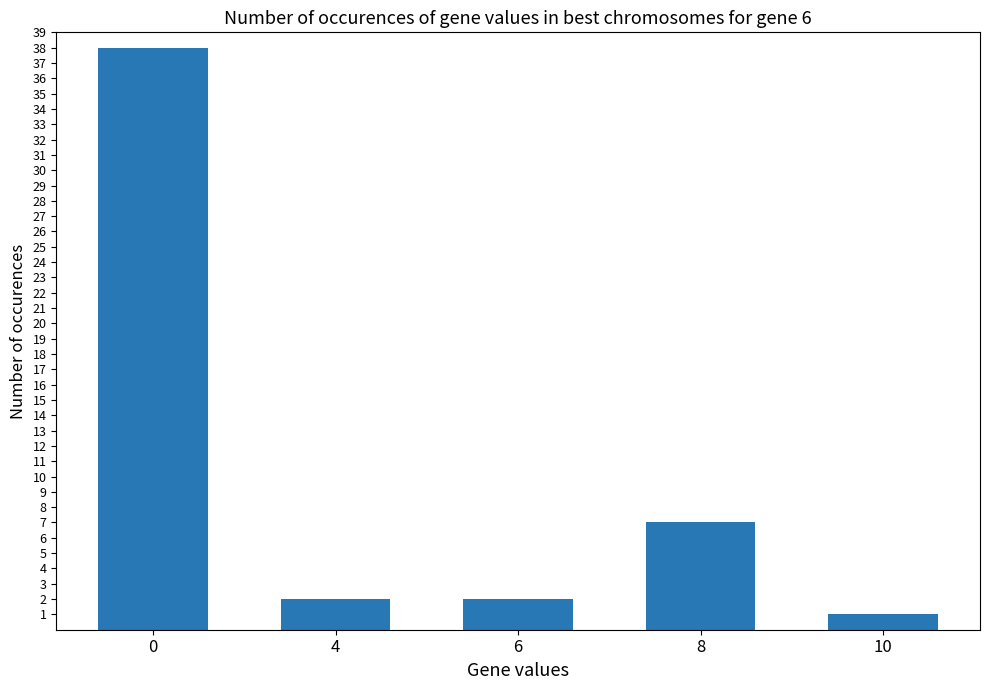

What is the difference between the values at 10 and 8?

6